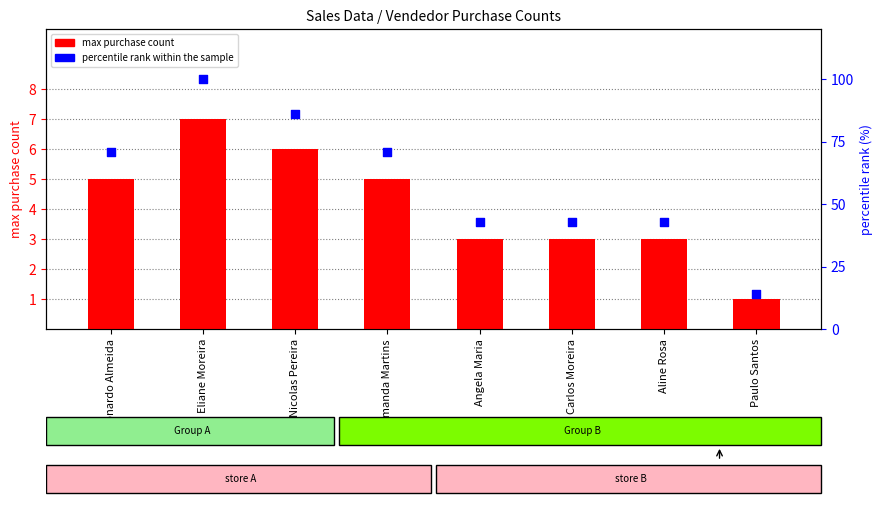

Which series contains the lowest Y value?

max purchase count